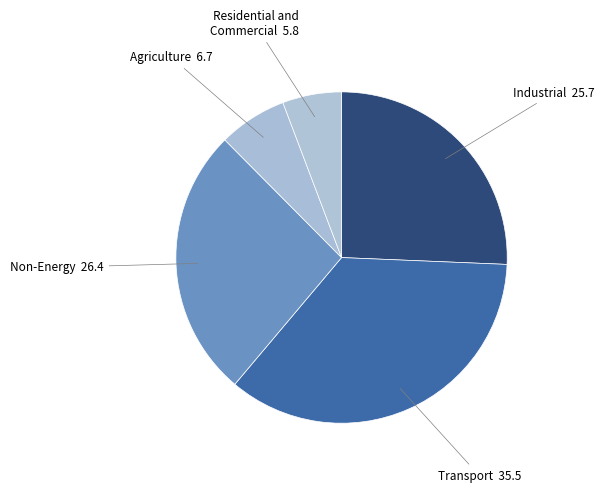

Combined, do Non-Energy and Agriculture account for over 50%?

No